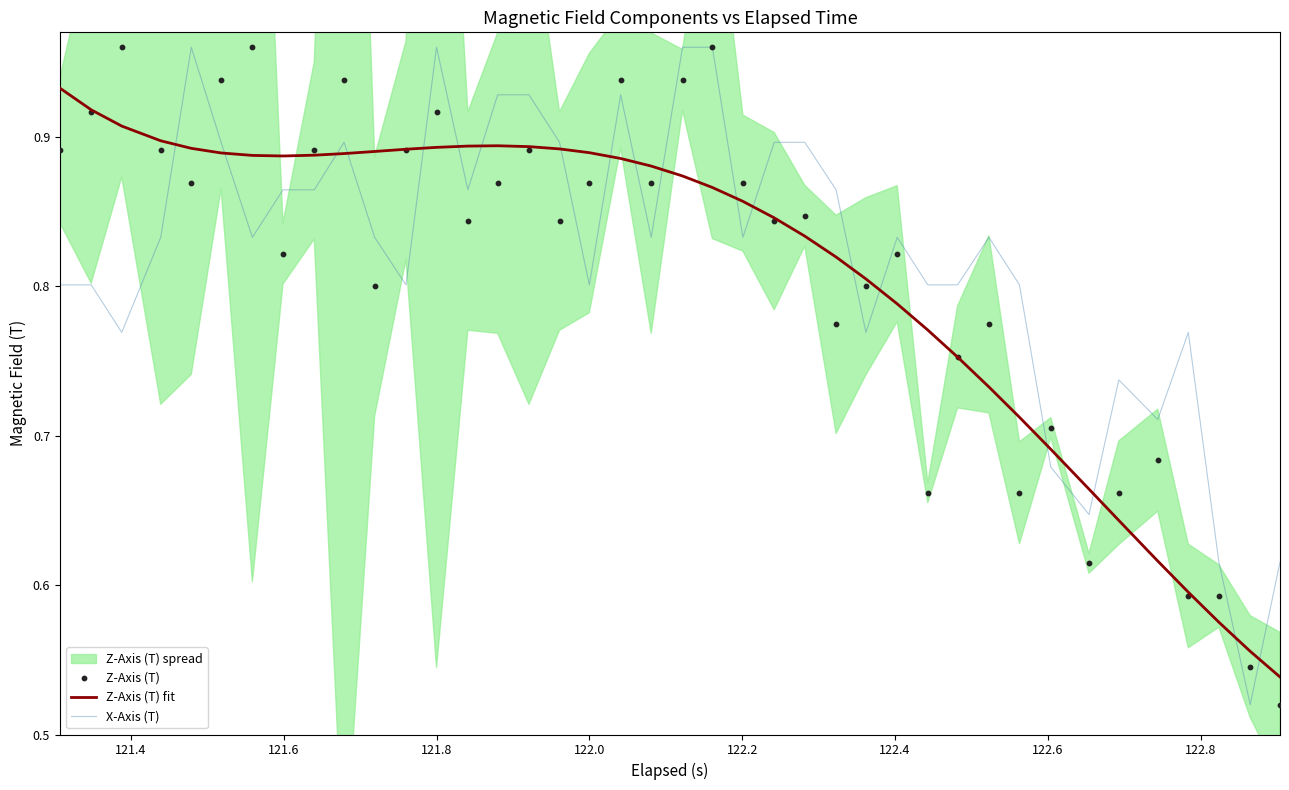

Which series contains the lowest Y value?

X-Axis (T)